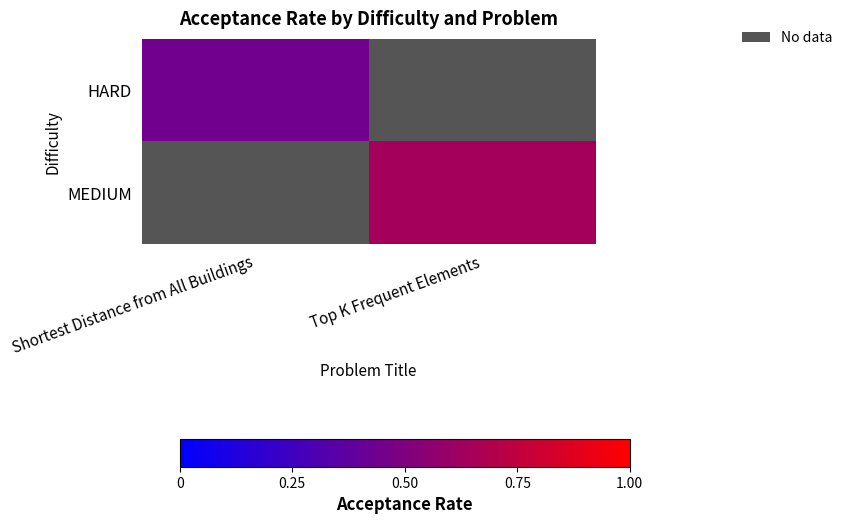

What is the greatest value displayed?

0.6